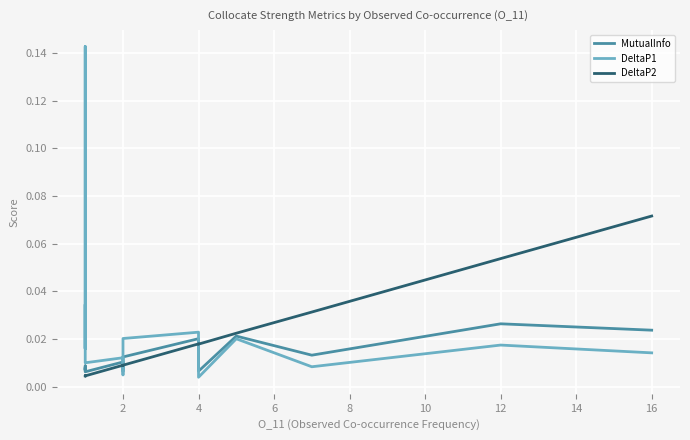

How many times do DeltaP2 and DeltaP1 cross each other?

3